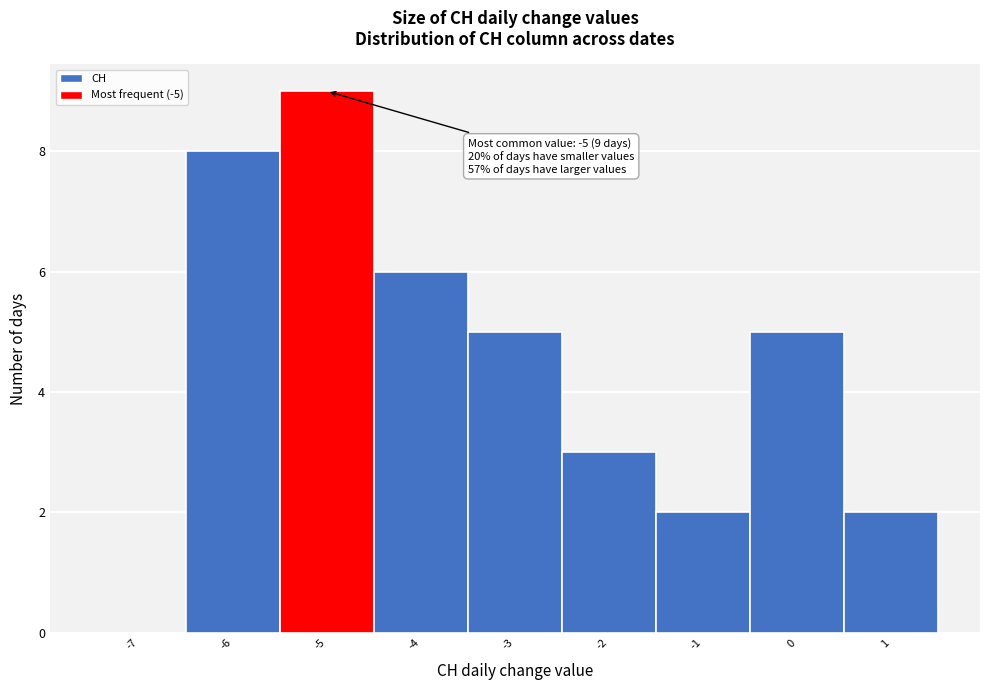

Reading left to right, what are all the values shown in this chart?

-7=0	-6=8	-5=9	-4=6	-3=5	-2=3	-1=2	0=5	1=2